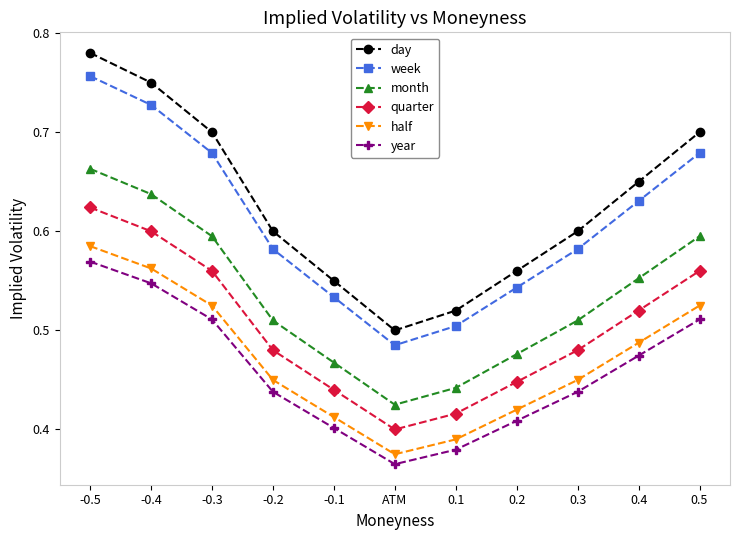

What is the difference between the maximum and second lowest values in the month series?

0.2